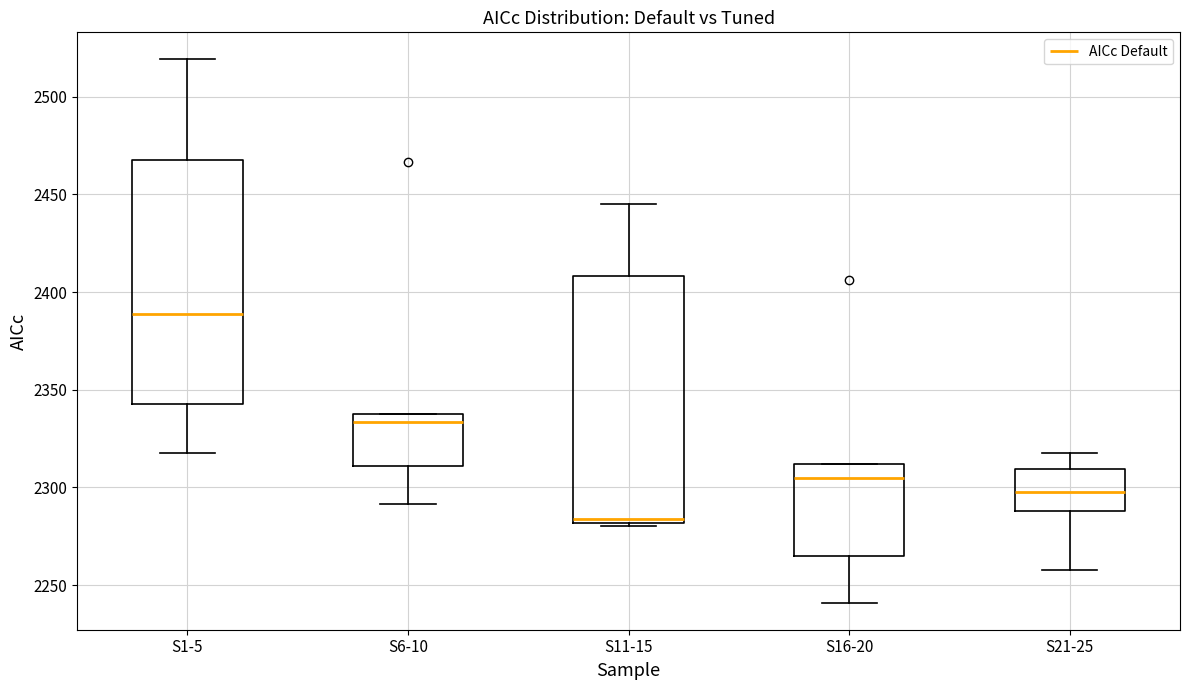

Reading left to right, read every box against the y-axis: the position of its median line, the range the box covers, and the ends of its whiskers. The values are not printed on the chart, so give them approximately, as read against the axis.

S1-5: median 2390, box 2345 to 2465, whiskers 2315 to 2520
S6-10: median 2335, box 2310 to 2340, whiskers 2290 to 2340
S11-15: median 2285, box 2280 to 2410, whiskers 2280 to 2445
S16-20: median 2305, box 2265 to 2310, whiskers 2240 to 2310
S21-25: median 2300, box 2290 to 2310, whiskers 2260 to 2320